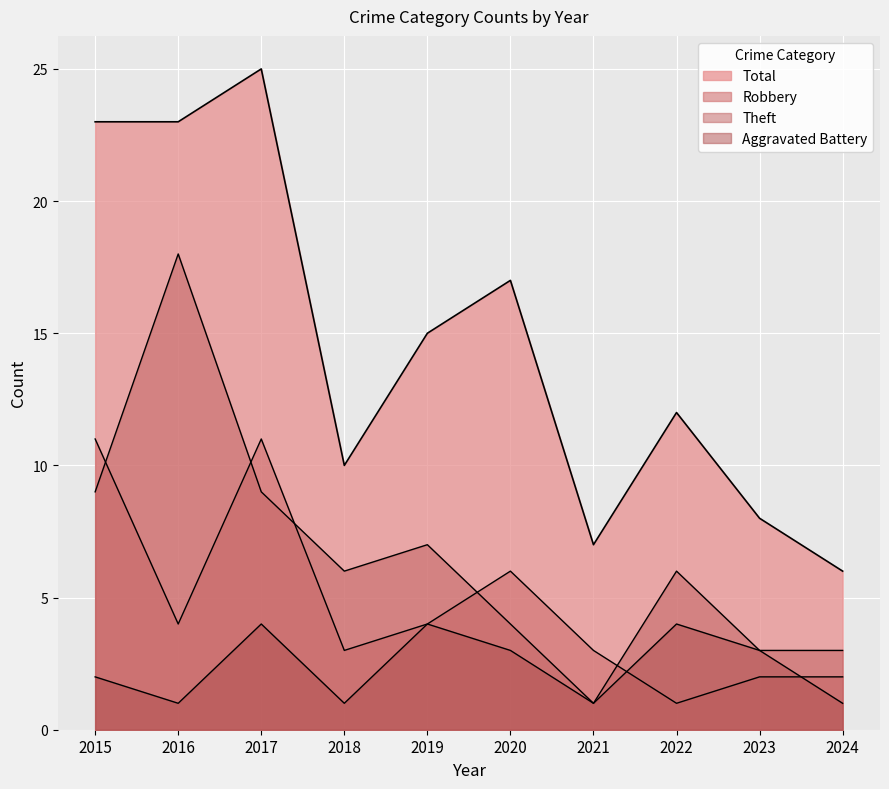

In Total, how many points are higher than both neighbors (excluding endpoints)?

3